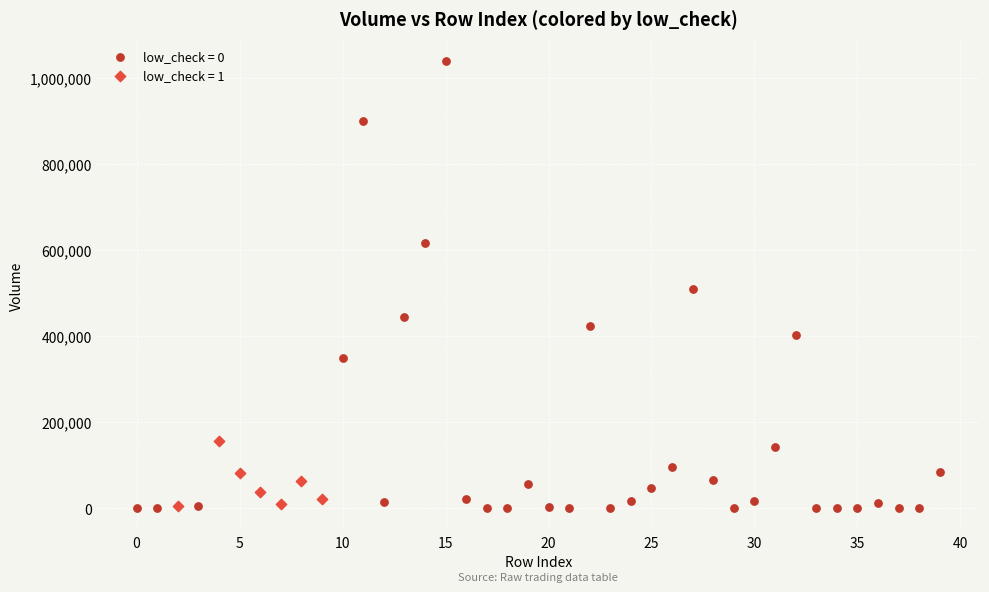

Which series has the largest Y range (max minus min)?

low_check = 0